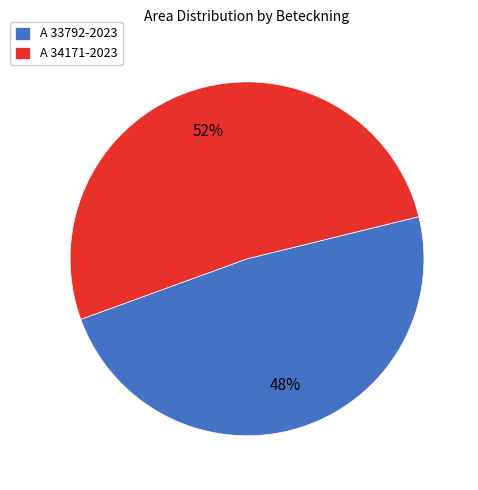

Rank the categories by value from highest to lowest.

A 34171-2023, A 33792-2023